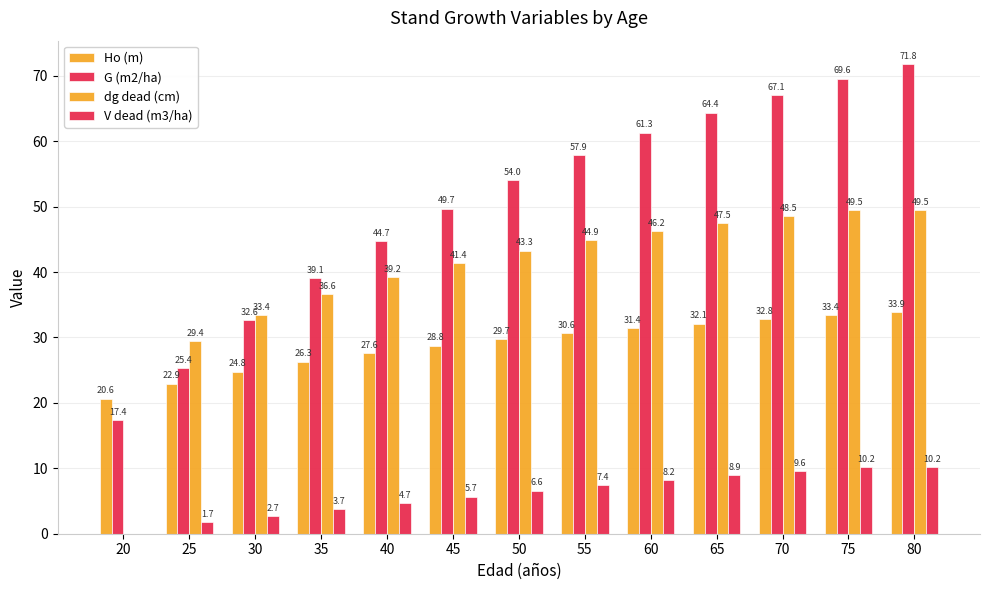

At which category is the sum across all series the highest?

80